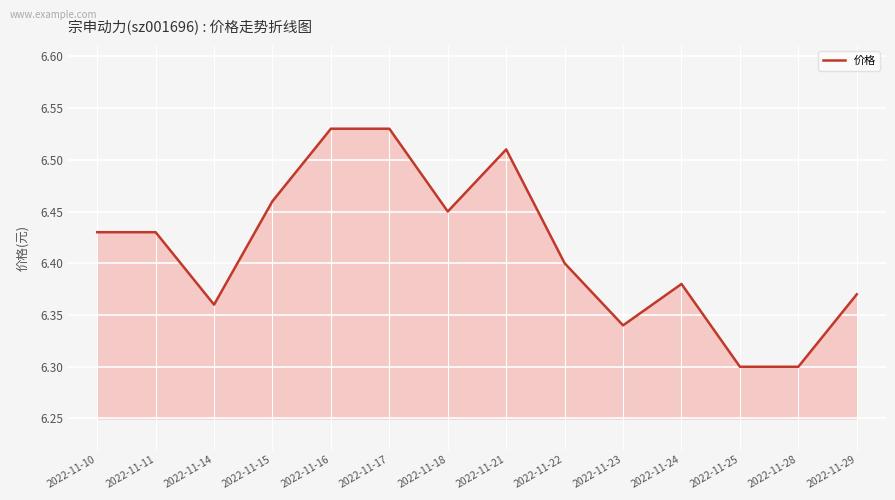

Is it true that the value at 2022-11-18 is 2.6?

False